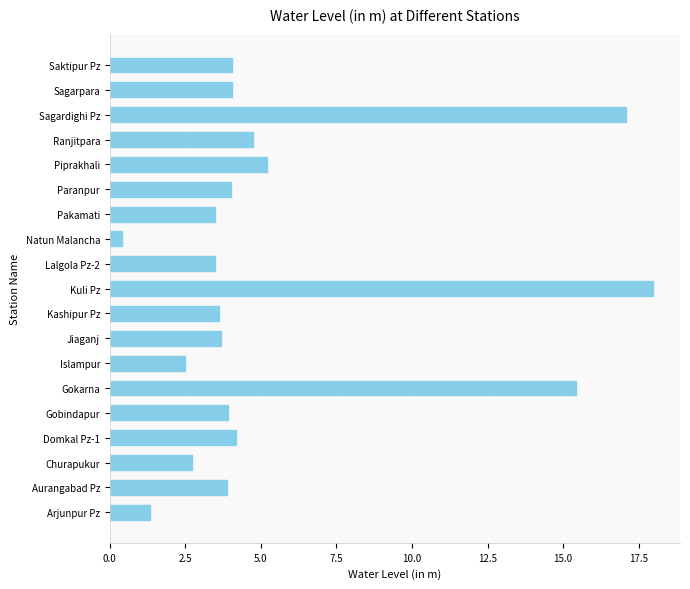

What is the change in value from Gokarna to Ranjitpara?

-10.7